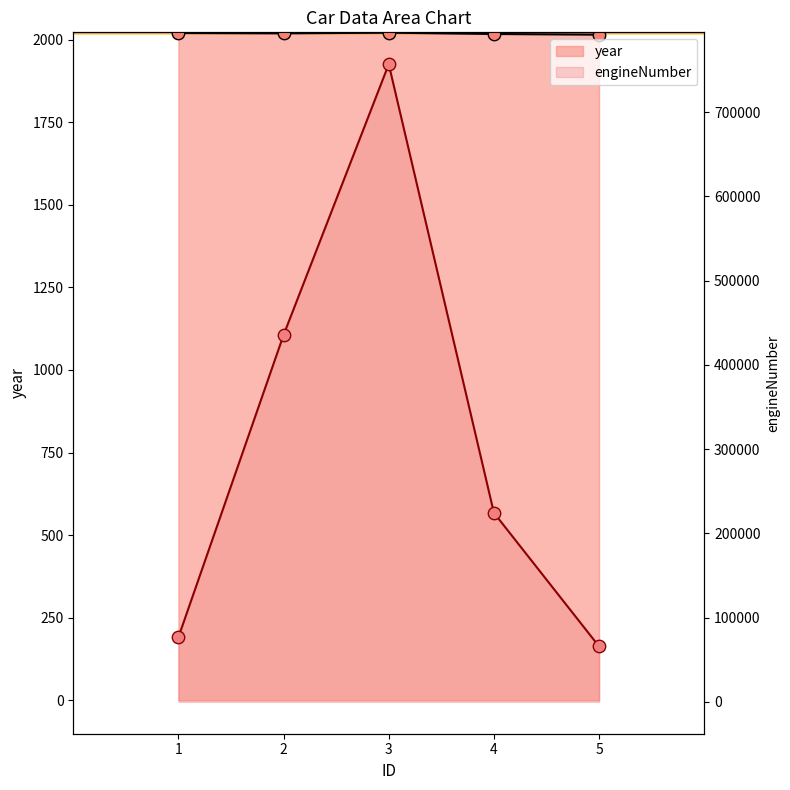

At how many categories does at least one series exceed 167356?

3